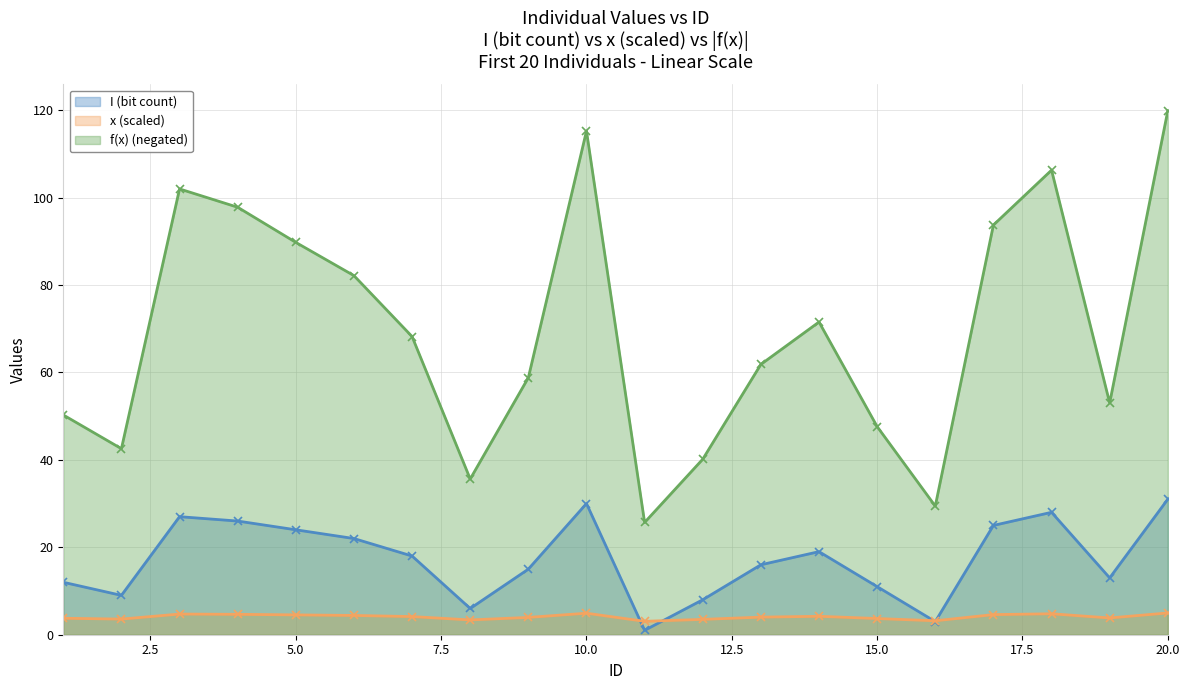

What is the difference between the maximum and minimum values in the x (scaled) (line) series?

1.9